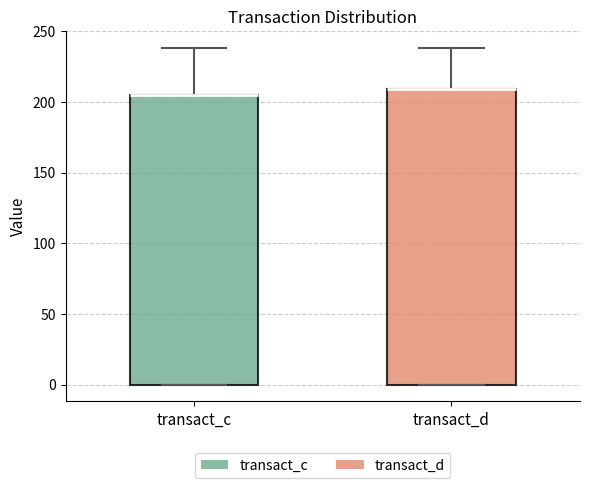

Reading left to right, read every box against the y-axis: the position of its median line, the range the box covers, and the ends of its whiskers. The values are not printed on the chart, so give them approximately, as read against the axis.

transact_c: median 205 (drawn on the box's upper edge), box 0 to 205, whiskers 0 to 240
transact_d: median 210 (drawn on the box's upper edge), box 0 to 210, whiskers 0 to 240